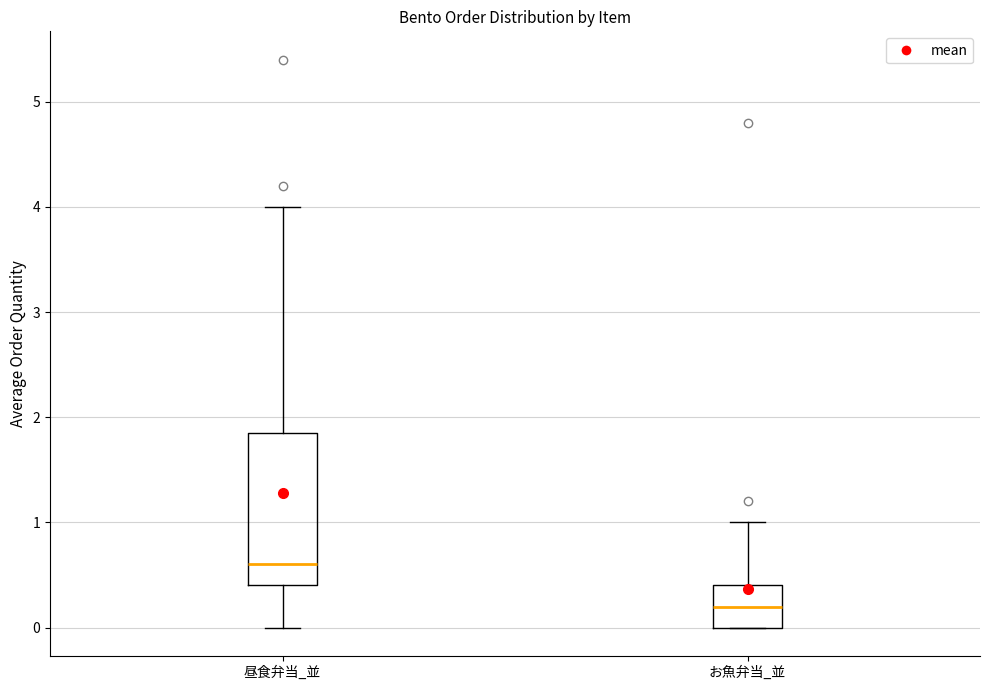

Which box has the lowest median line?

お魚弁当_並